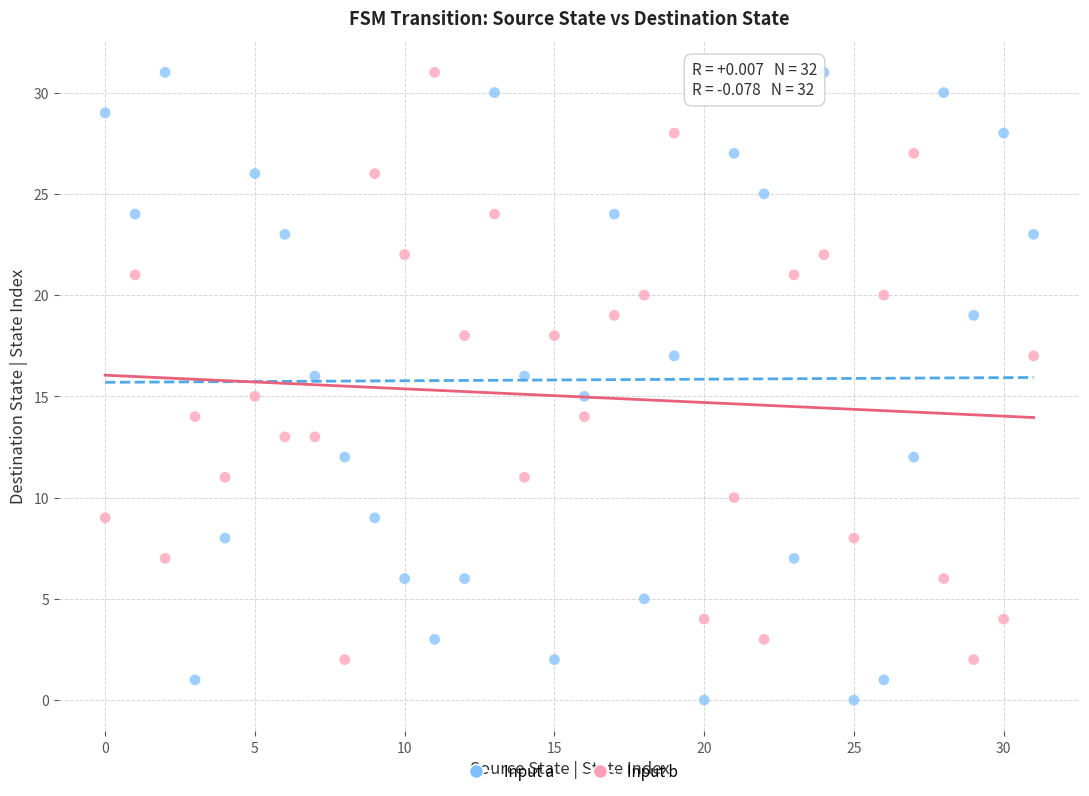

Which series reaches the minimum Y coordinate?

Input a